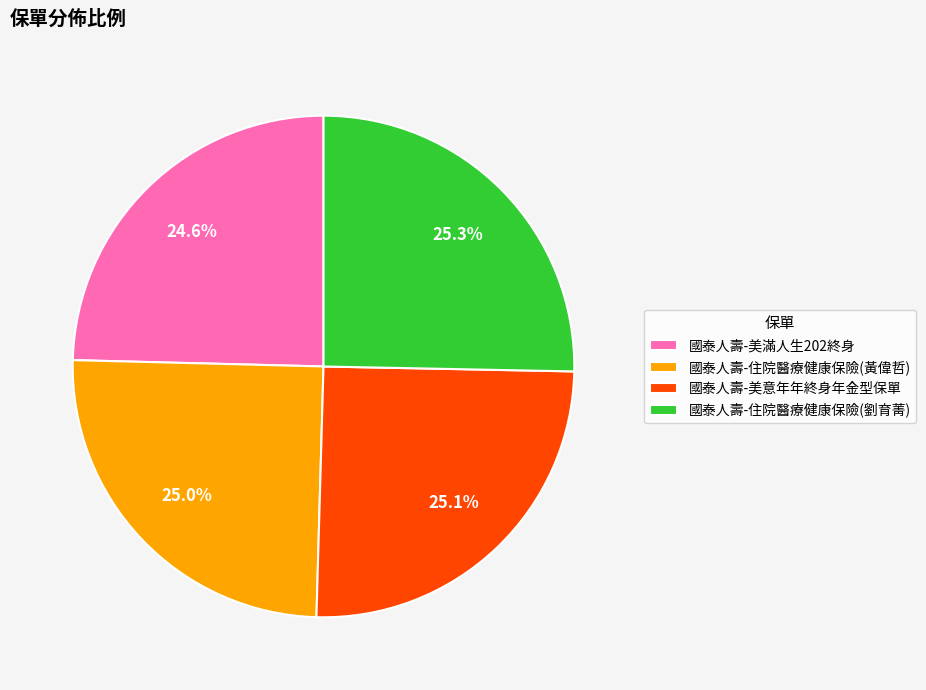

To the nearest percent, what percentage of the pie is 國泰人壽-住院醫療健康保險(劉育菁)?

25%